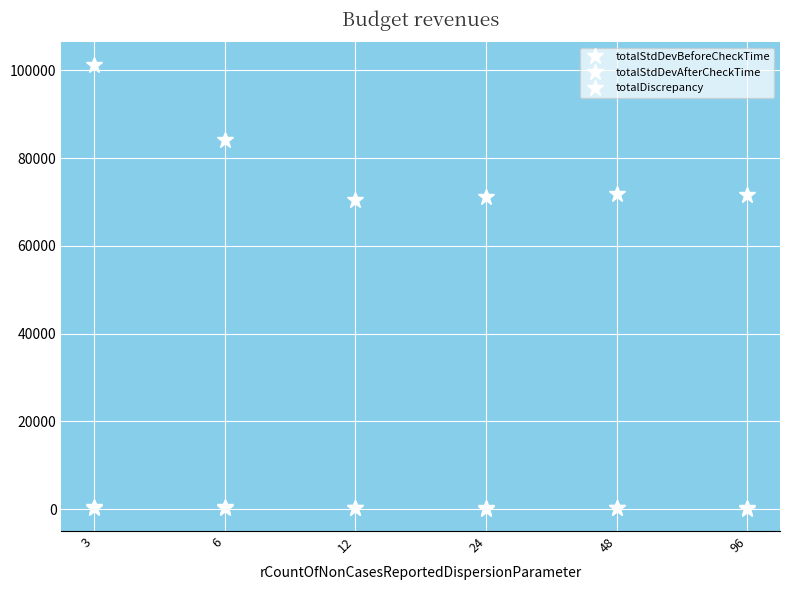

How many categories are shown in the chart?

6